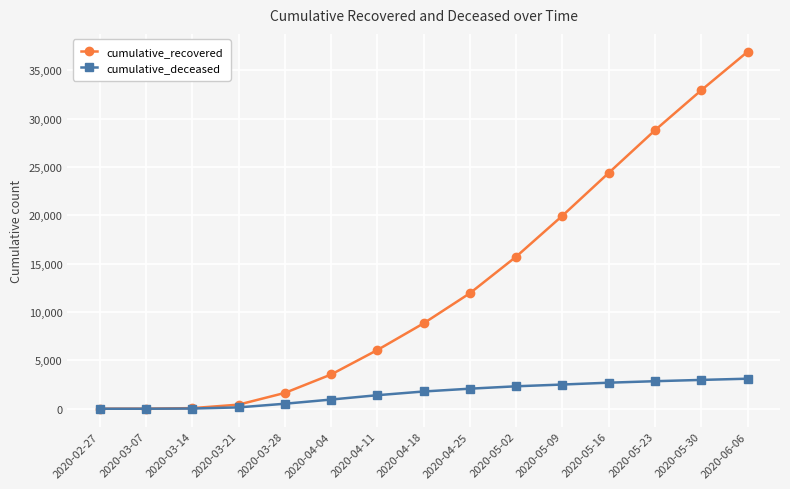

List the series in order of their overall mean, highest first.

cumulative_recovered, cumulative_deceased